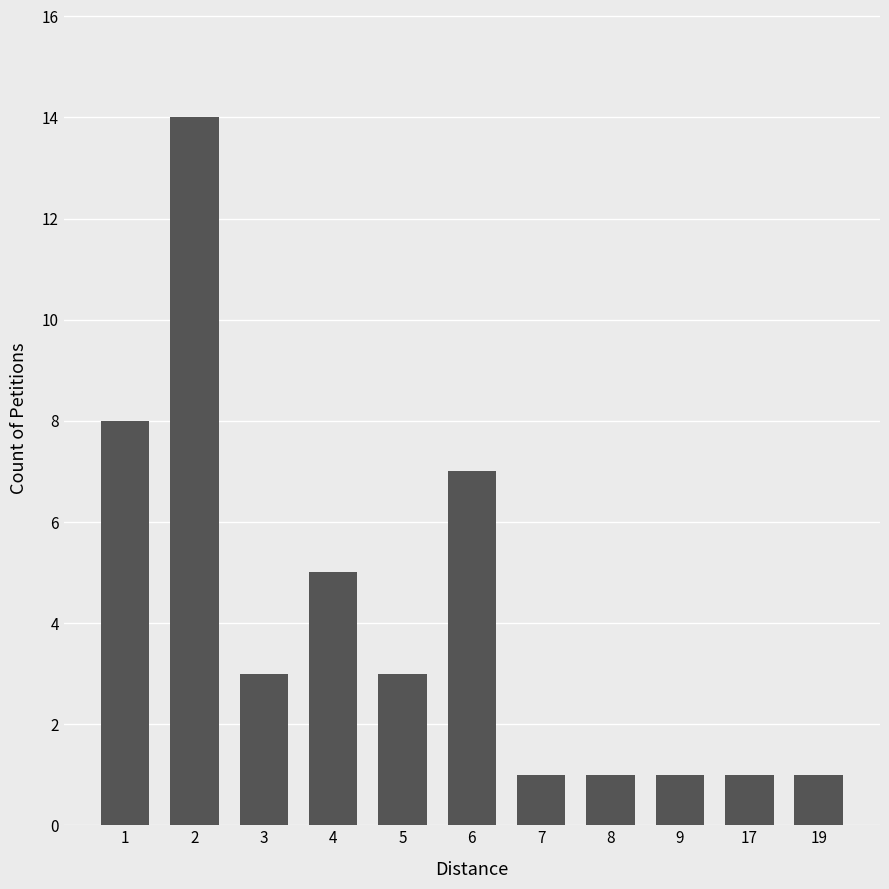

Reading left to right, extract all data points from this chart.

8	14	3	5	3	7	1	1	1	1	1